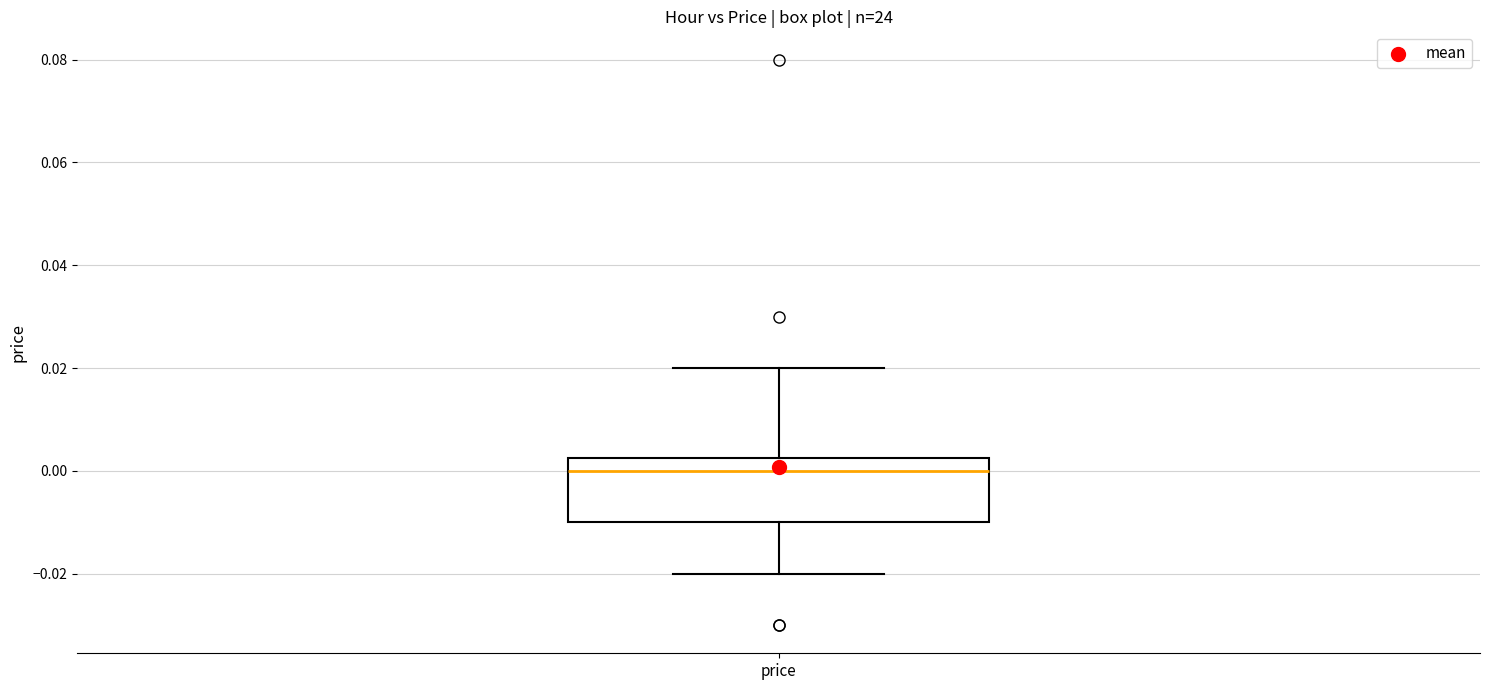

Read this box plot against the y-axis: the position of the median line, the range covered by the box, and the ends of both whiskers. The values are not printed on the chart, so give them approximately, as read against the axis.

median 0.000, box -0.010 to 0.002, whiskers -0.020 to 0.020